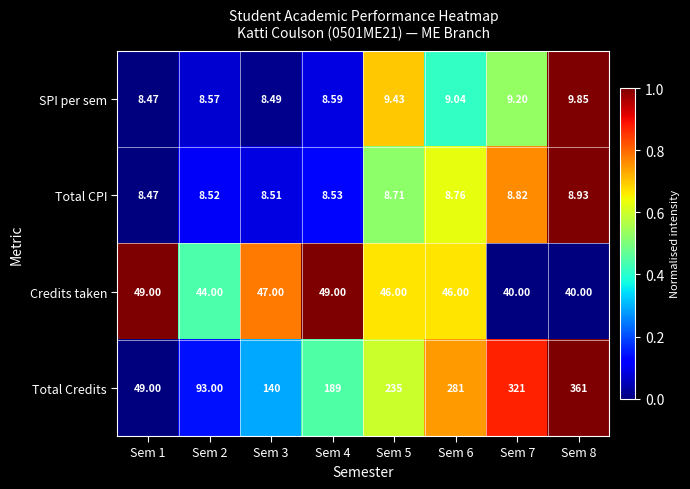

Which series has the widest spread of values?

Total Credits